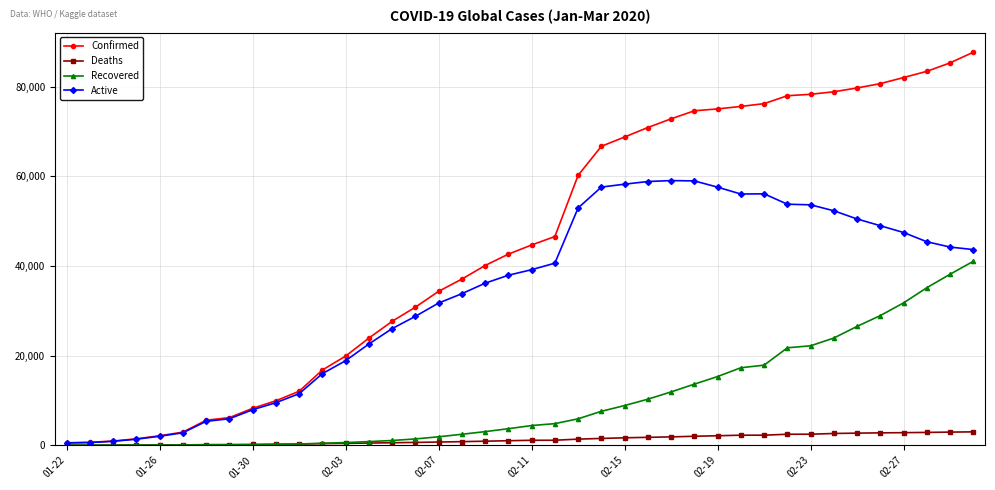

List the series in order of their peak value, highest first.

Confirmed, Active, Recovered, Deaths